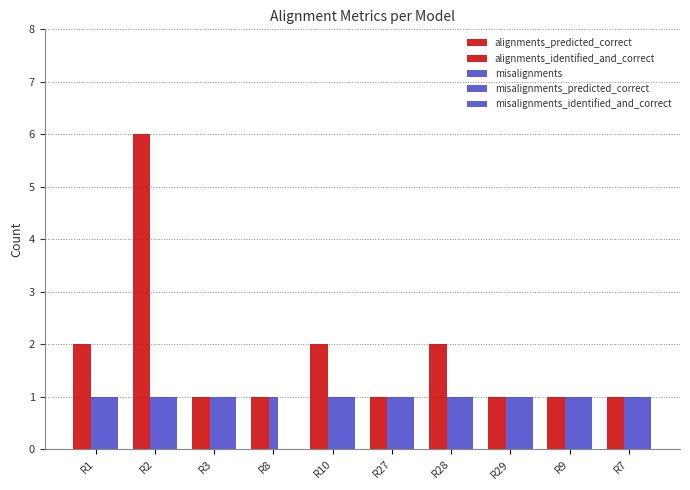

How many groups of bars are there?

10